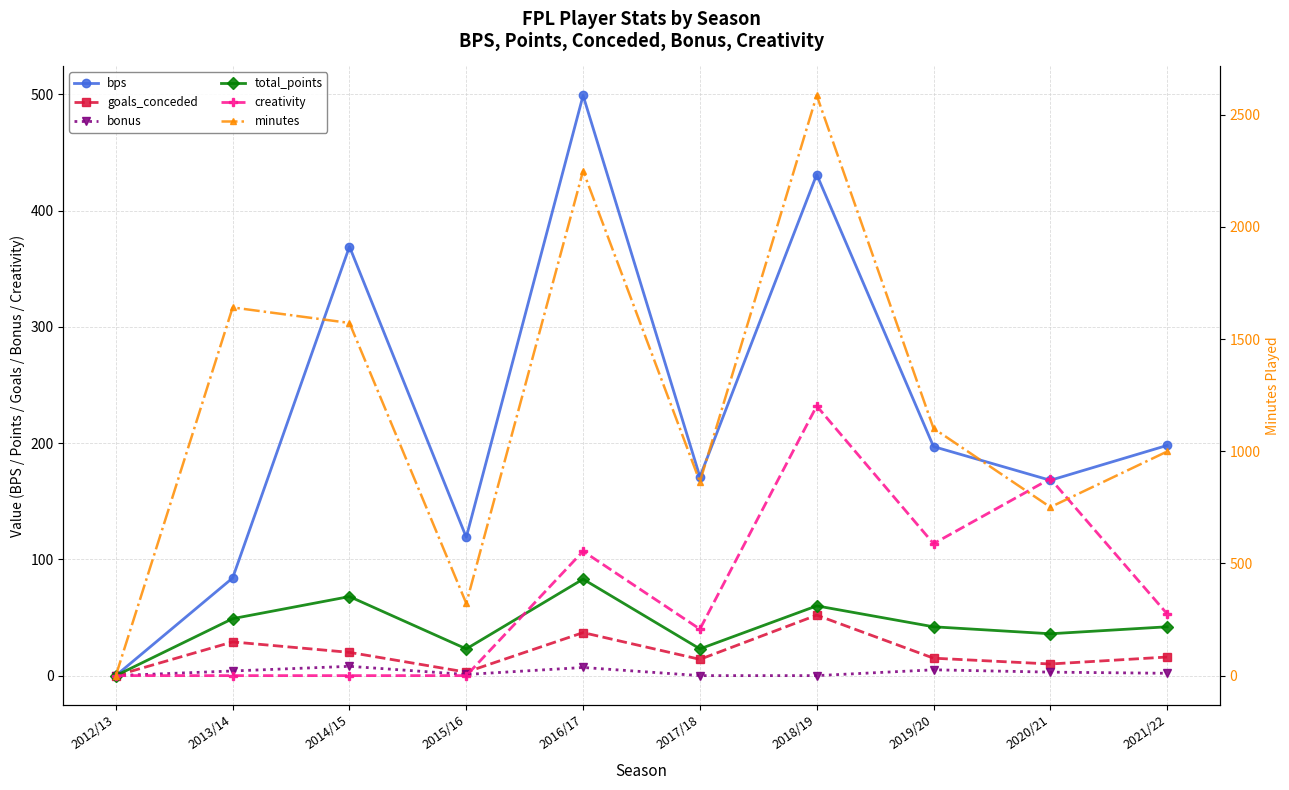

At how many categories does at least one series exceed 1948?

2